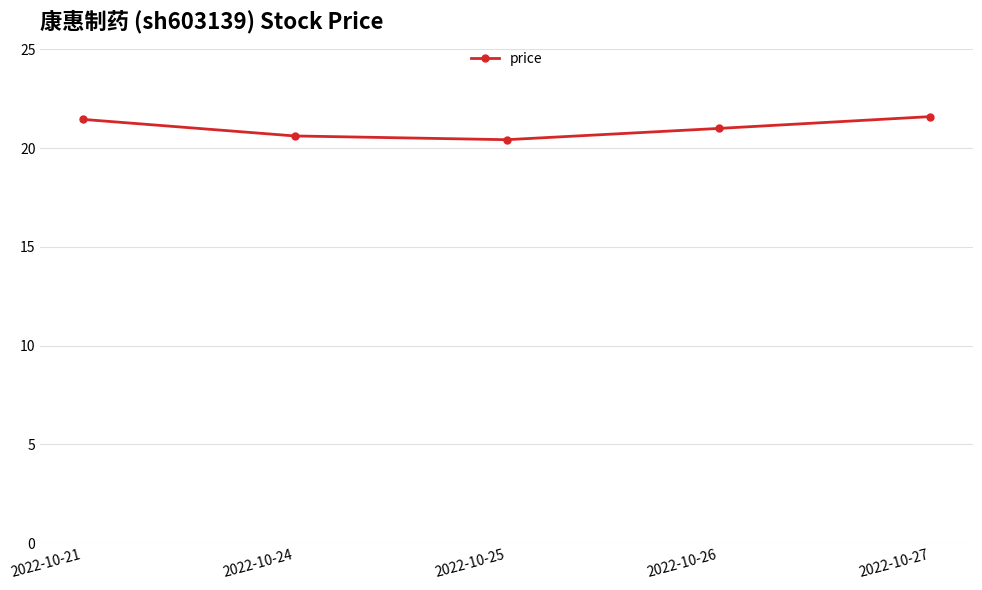

Where is the data nearest to the value 21?

2022-10-26